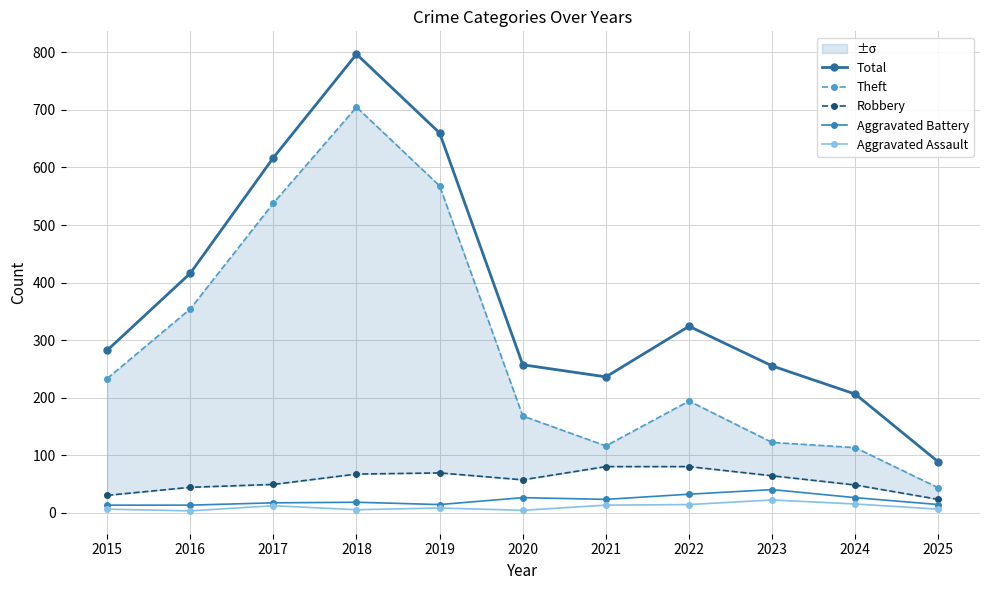

Rank the series at 2020 from lowest to highest value.

Aggravated Assault, Aggravated Battery, Robbery, Theft, Total